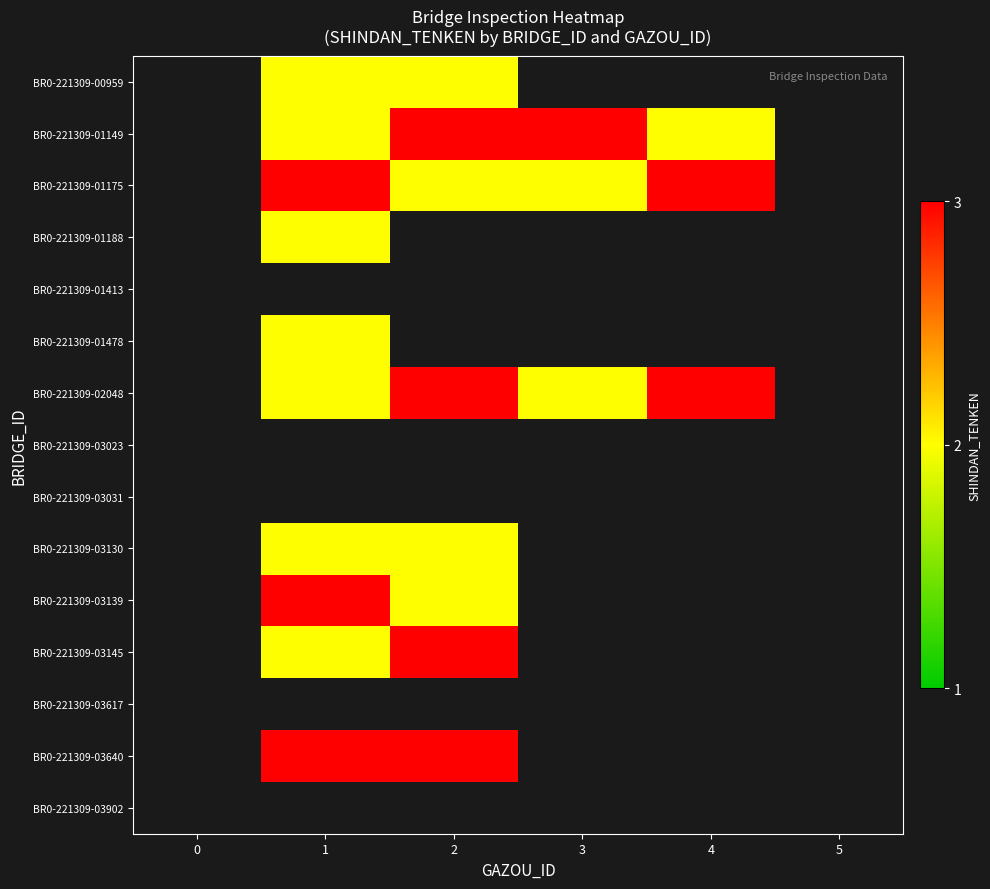

At which label does BR0-221309-01149 first exceed 2?

2